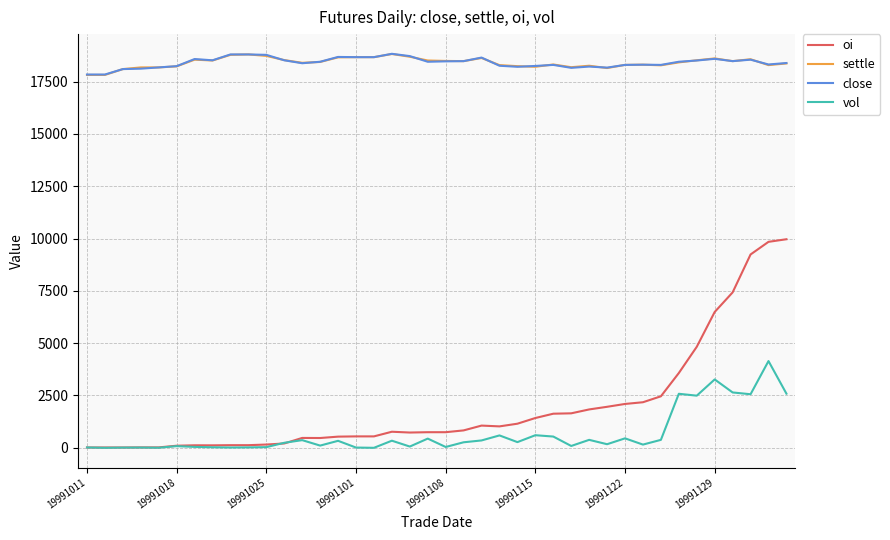

Which series has the widest spread of values?

oi